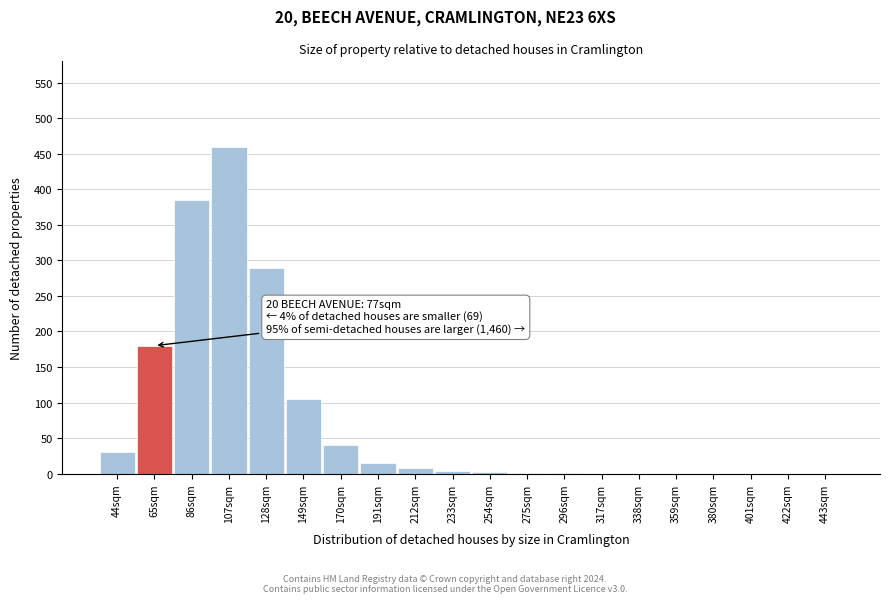

Between 86sqm and 149sqm, which is larger?

86sqm